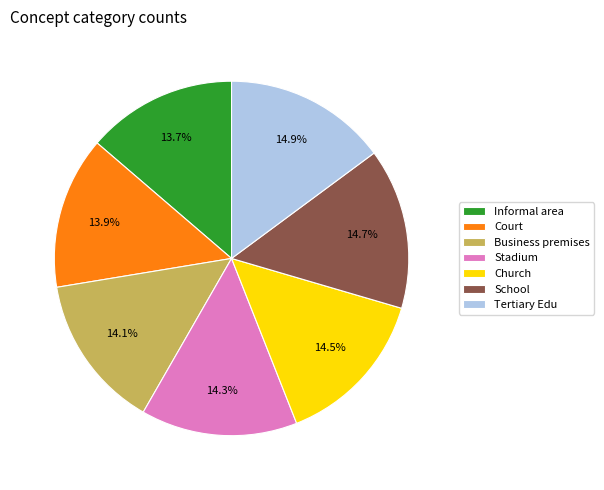

The Court slice represents 28% of the pie. True or false?

False